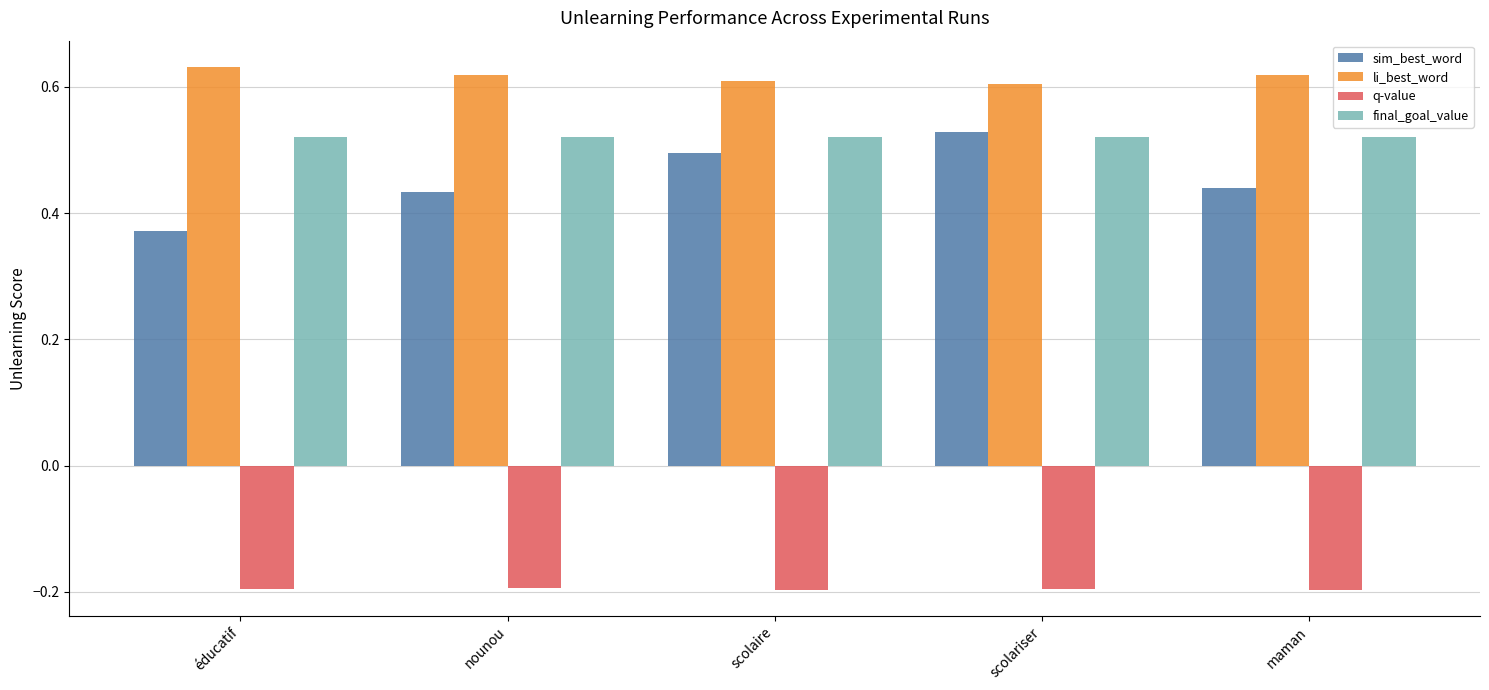

At how many categories does at least one series exceed 0?

5